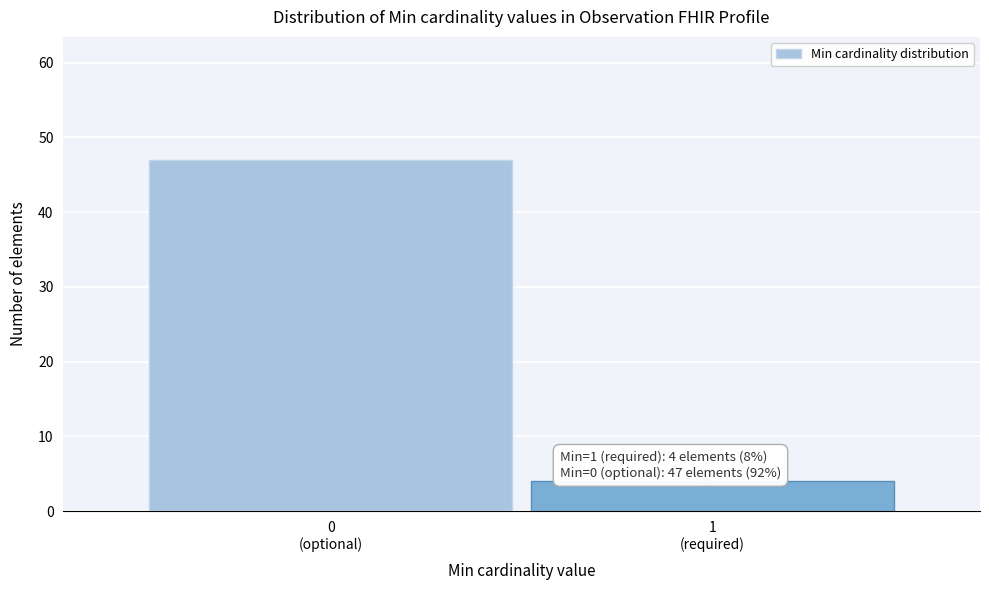

Reading left to right, extract all data points from this chart.

47	4